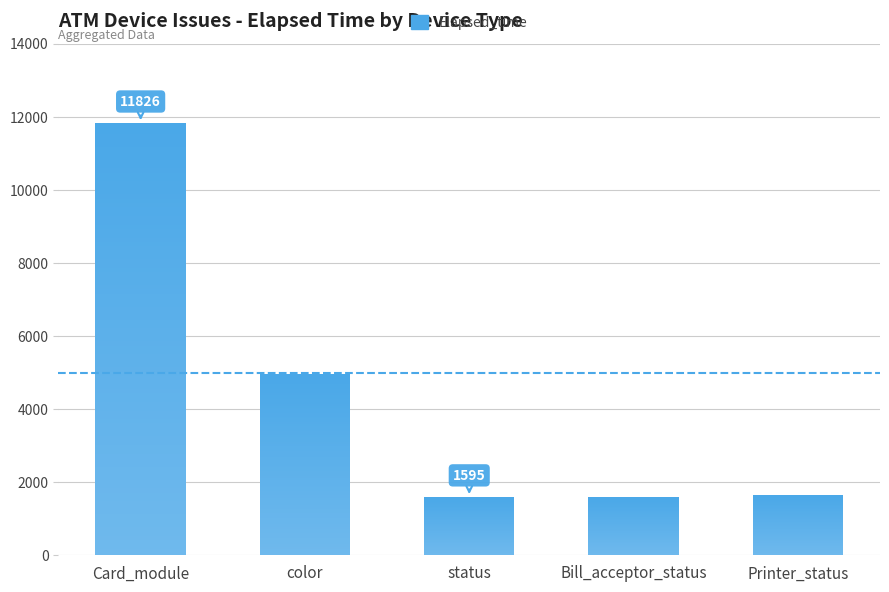

What is the change in value from status to Printer_status?

+65